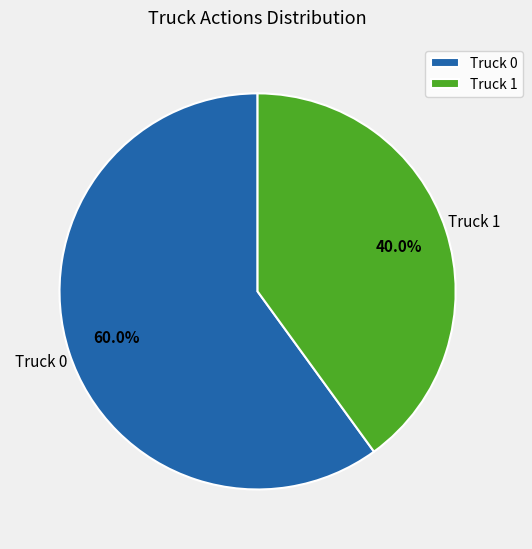

Which category accounts for the majority?

Truck 0